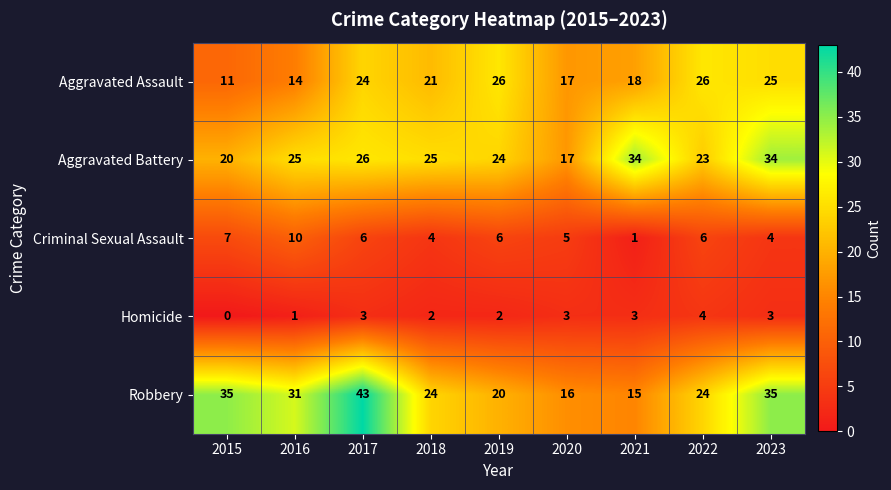

What is the difference between the highest and lowest values at 2019?

24